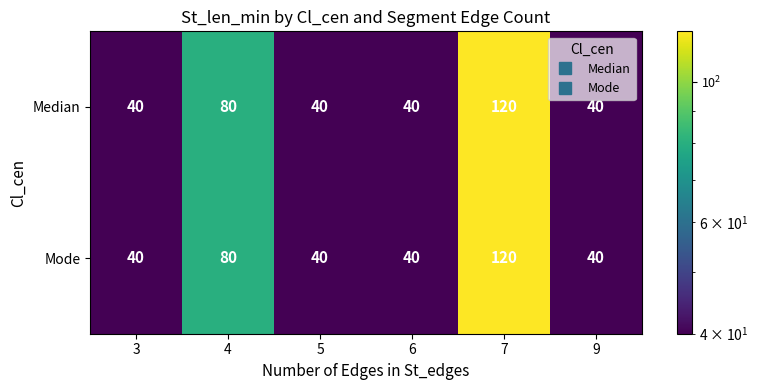

How many series are shown in this chart?

2